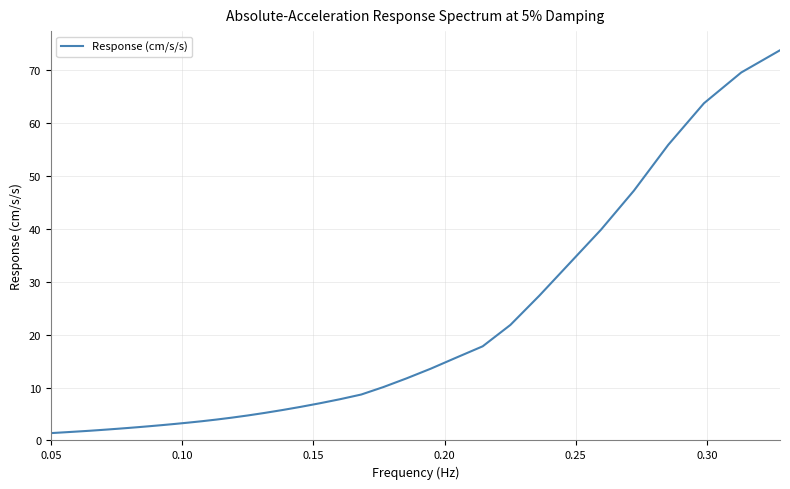

What is the difference between the maximum and minimum values?

72.4